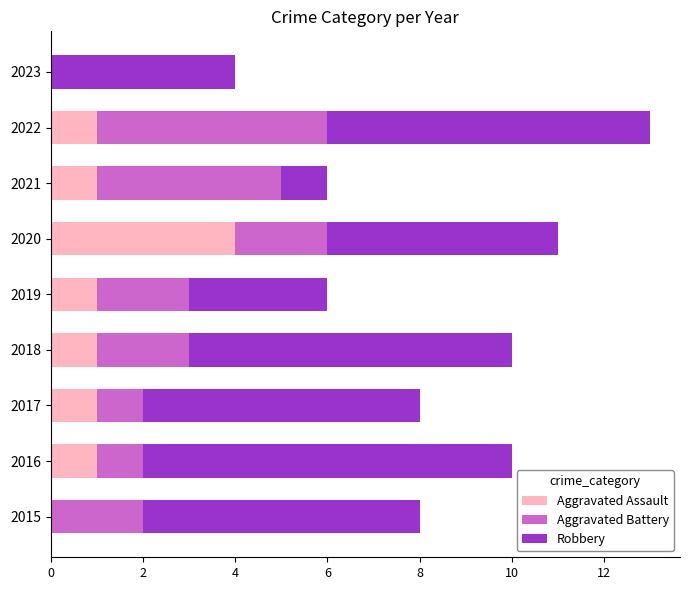

At which category is the sum across all series the highest?

2022